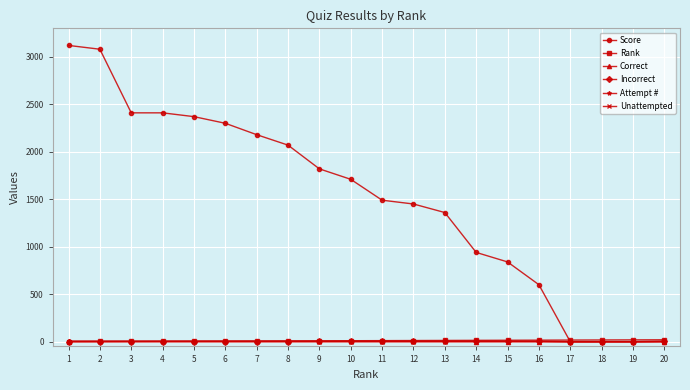

How many Correct values are between 1 and 3?

14